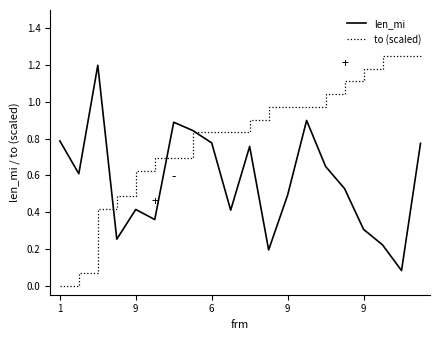

Which series has the largest range (max minus min)?

to (scaled)